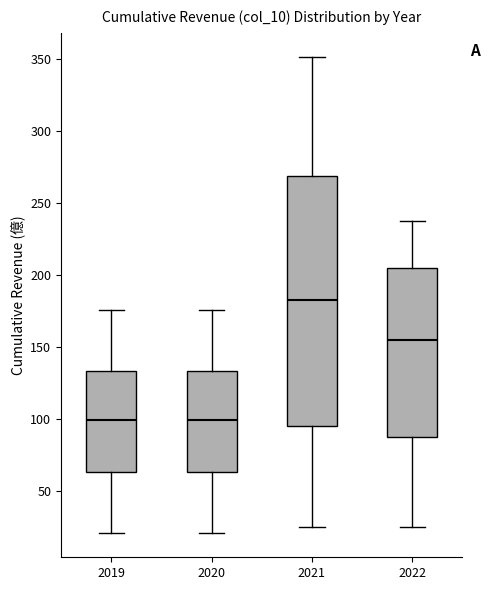

Reading left to right, read every box against the y-axis: the position of its median line, the range the box covers, and the ends of its whiskers. The values are not printed on the chart, so give them approximately, as read against the axis.

2019: median 100, box 65 to 135, whiskers 20 to 175
2020: median 100, box 65 to 135, whiskers 20 to 175
2021: median 185, box 95 to 270, whiskers 25 to 350
2022: median 155, box 90 to 205, whiskers 25 to 240